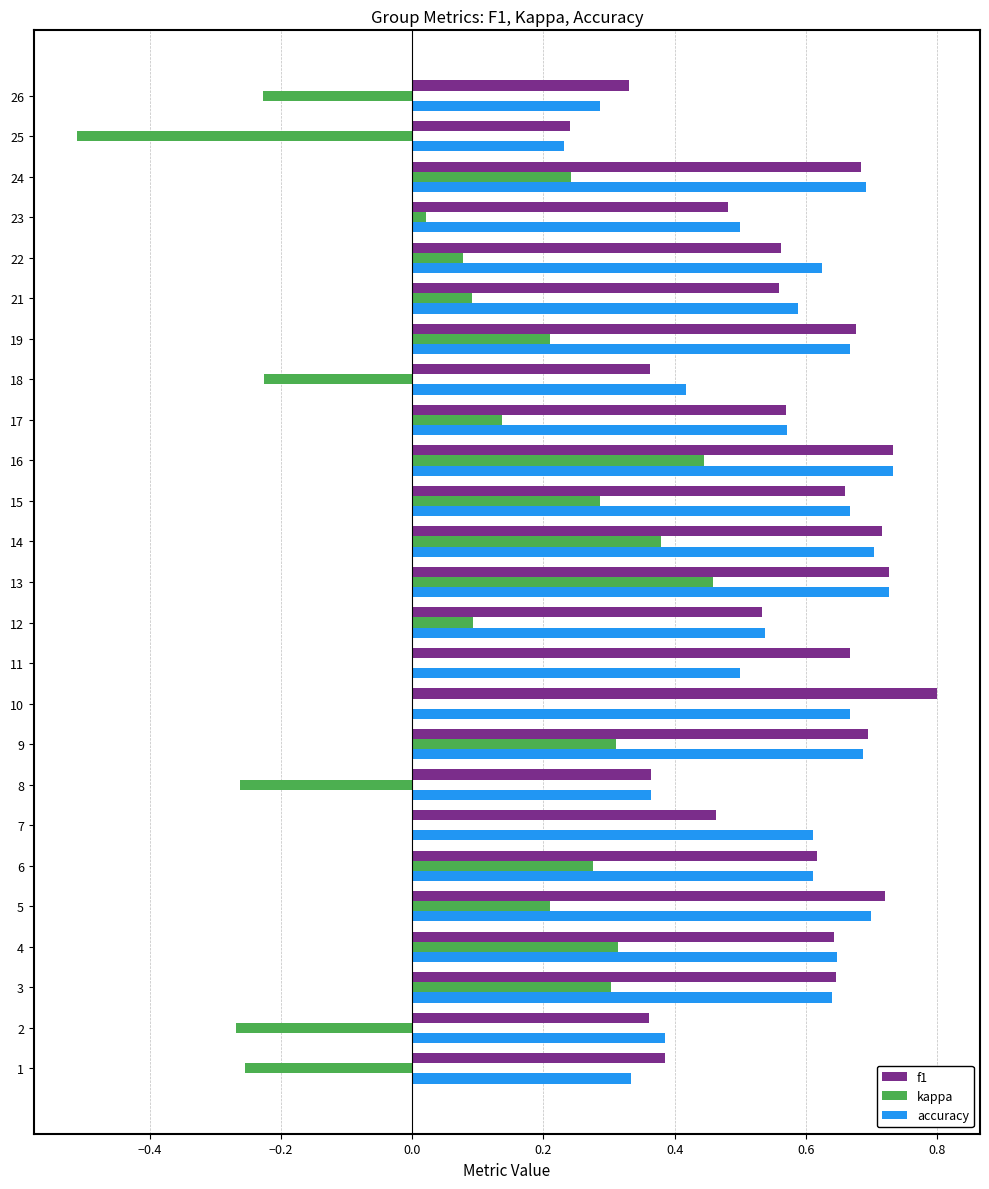

Is it true that f1 equals 1.0 at 22?

False